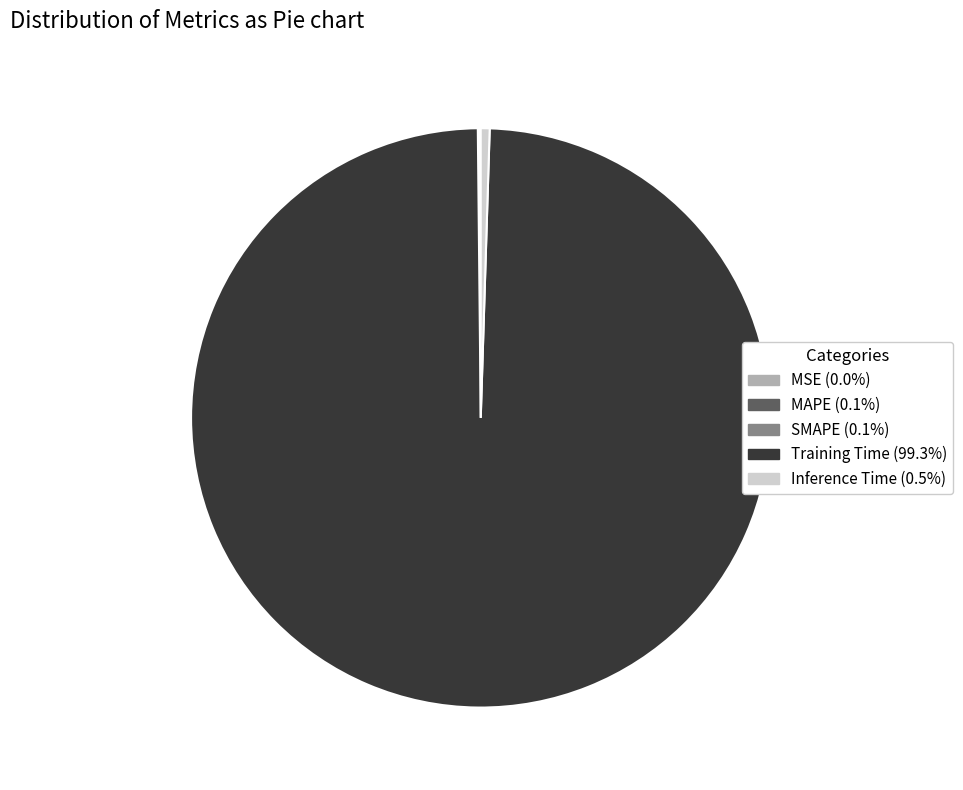

Is the sum of Inference Time (0.5%) and Training Time (99.3%) greater than half?

Yes